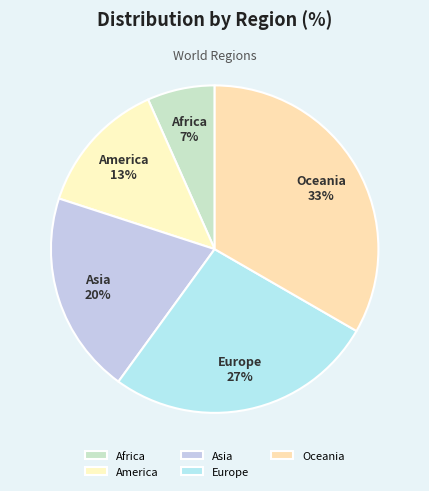

Approximately how many times larger is the value at Europe compared to Oceania?

0.8